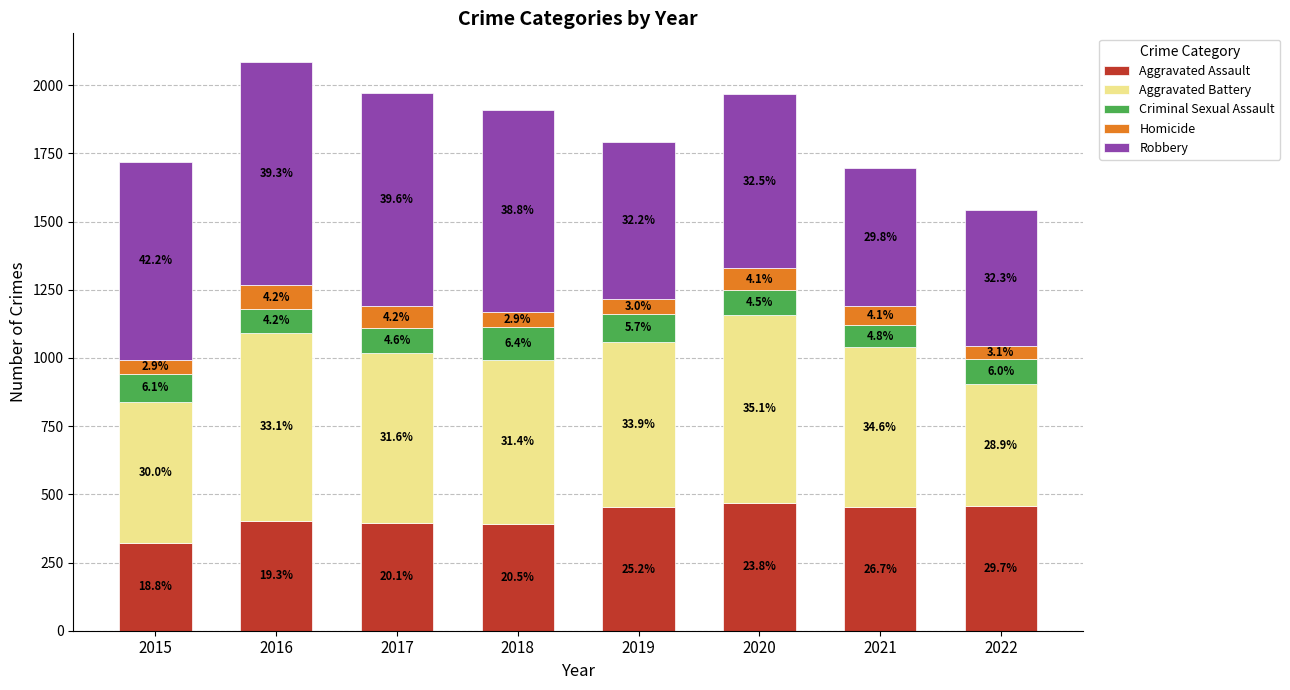

Does the chart contain any negative values?

No